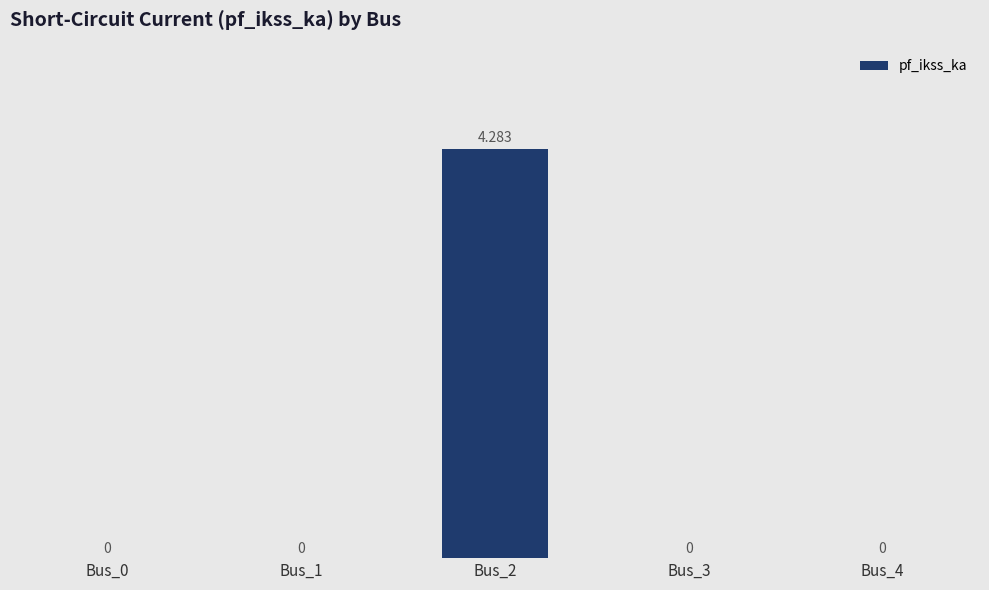

How many values exceed 0?

1